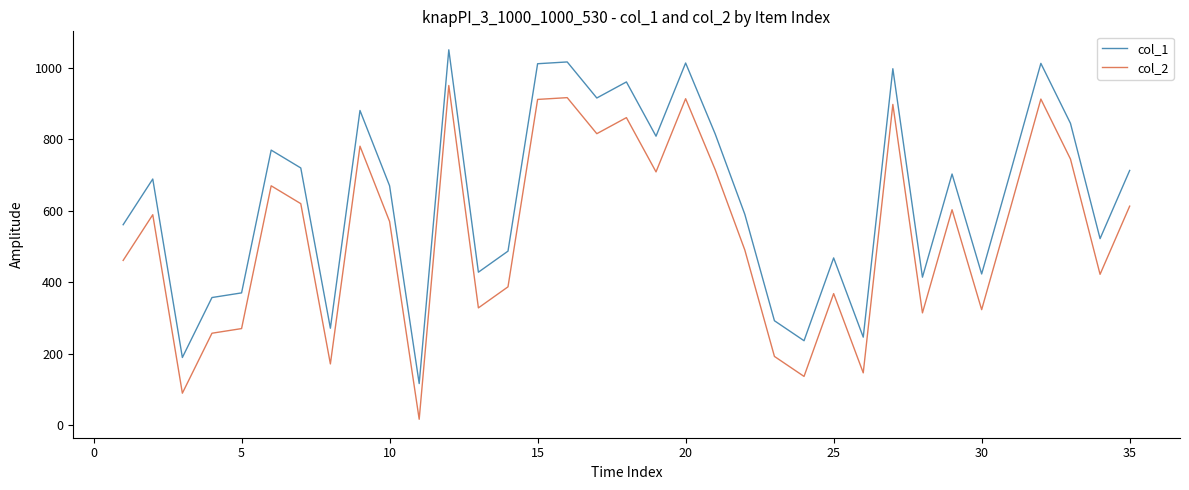

What is the smallest value displayed?

16